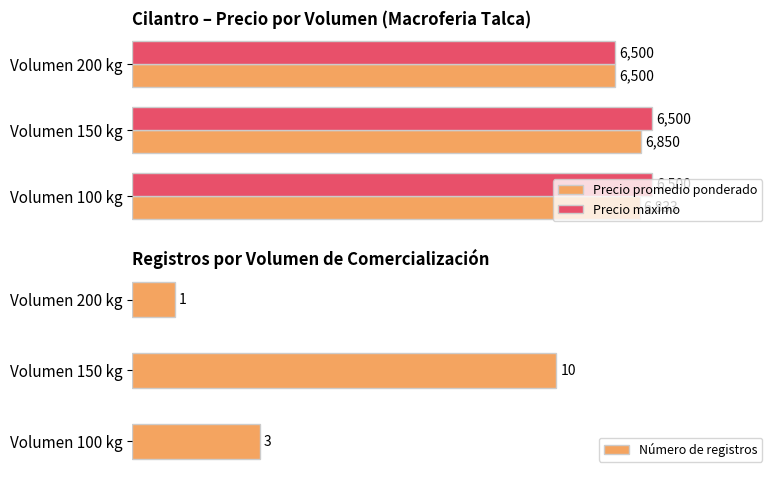

Rank the categories by Precio promedio ponderado value from lowest to highest.

Volumen 200 kg, Volumen 100 kg, Volumen 150 kg